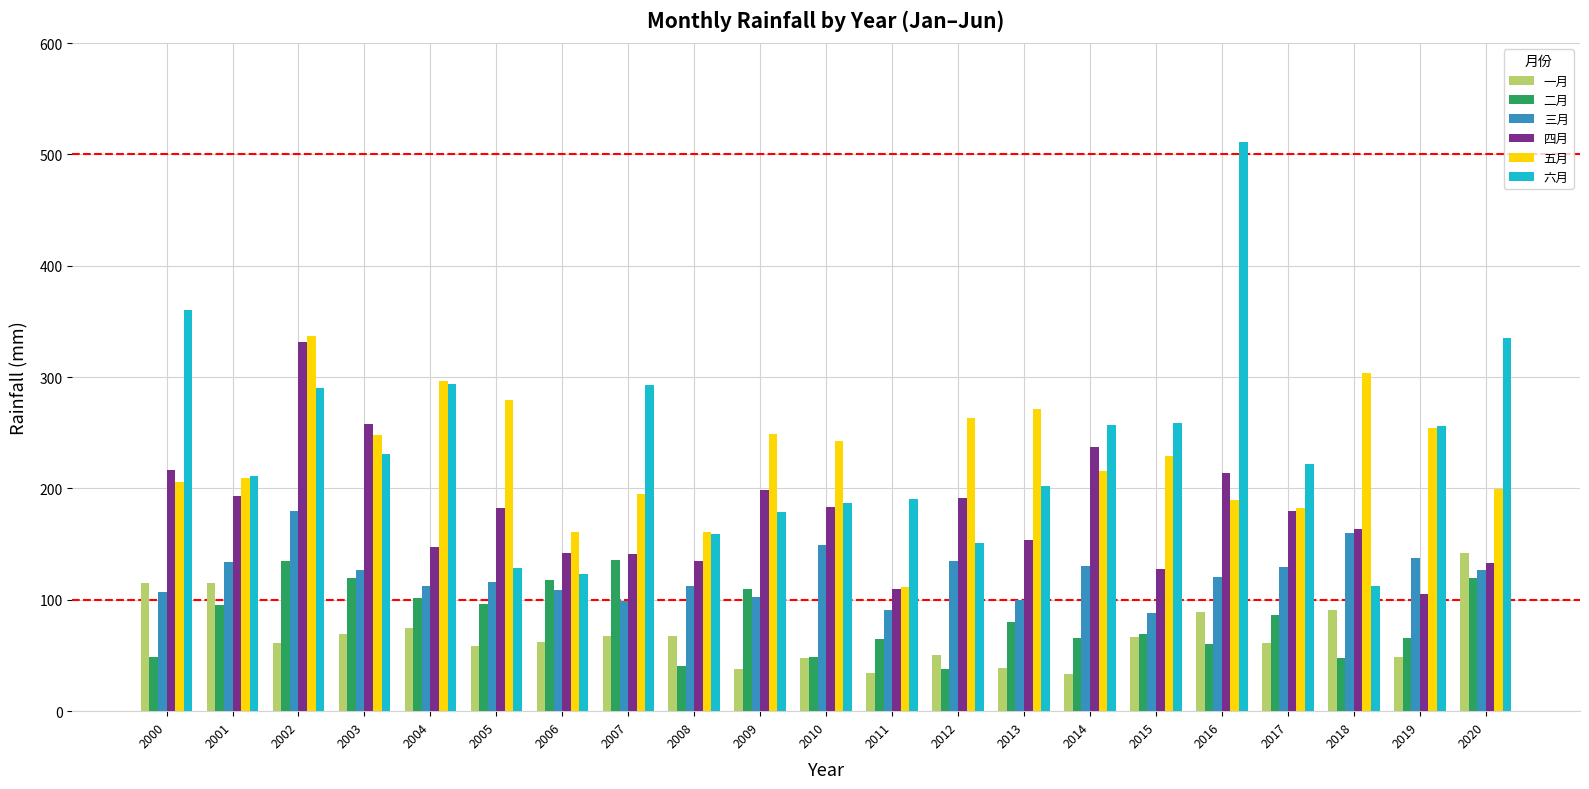

What is the minimum value shown in the chart?

33.2